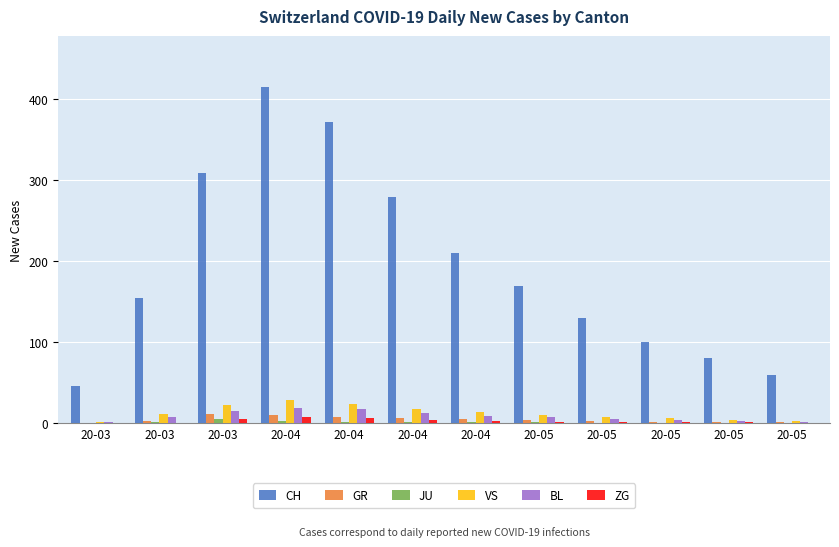

At which label does GR first exceed 4?

20-03